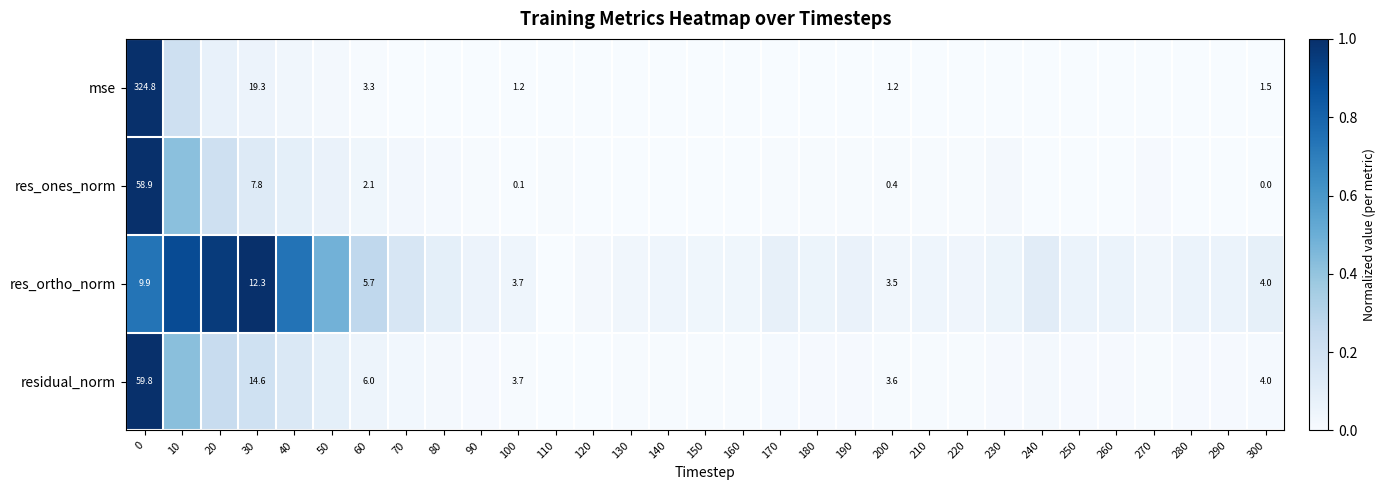

What is the total value across all series at 210?

0.1